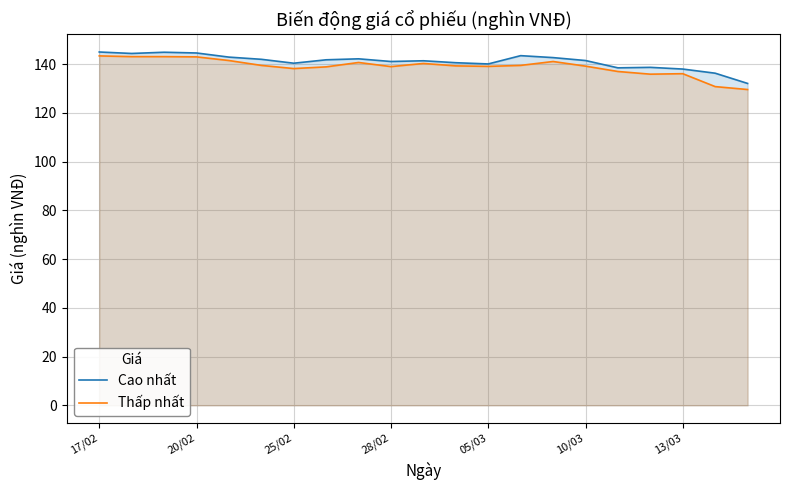

True or false: Thấp nhất has more than 0 interior local peaks.

True